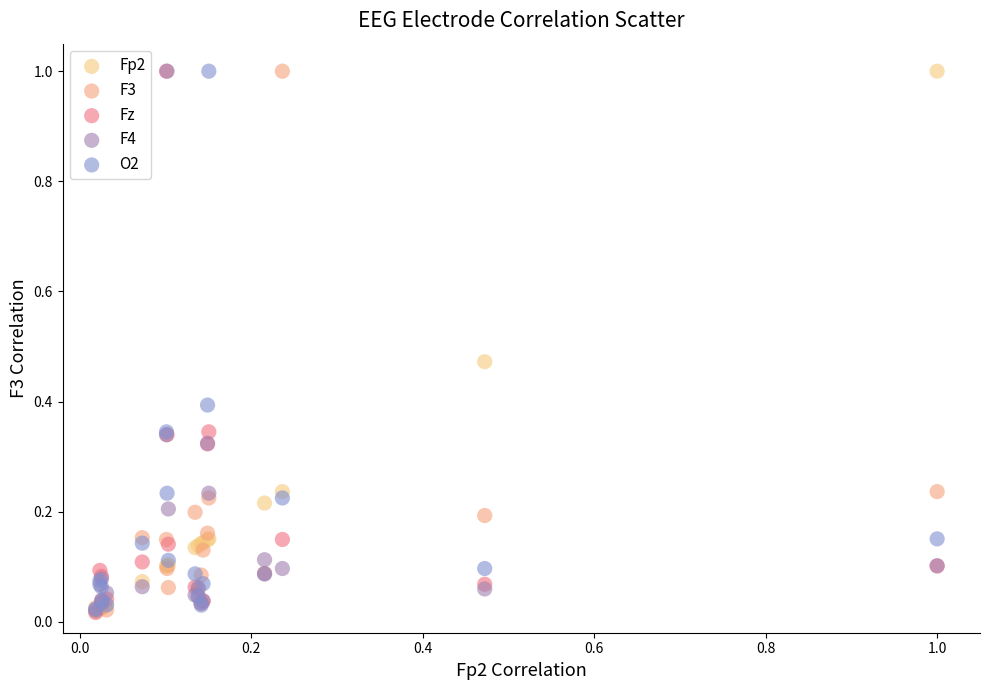

What are all the series names shown in the legend?

Fp2, F3, Fz, F4, O2